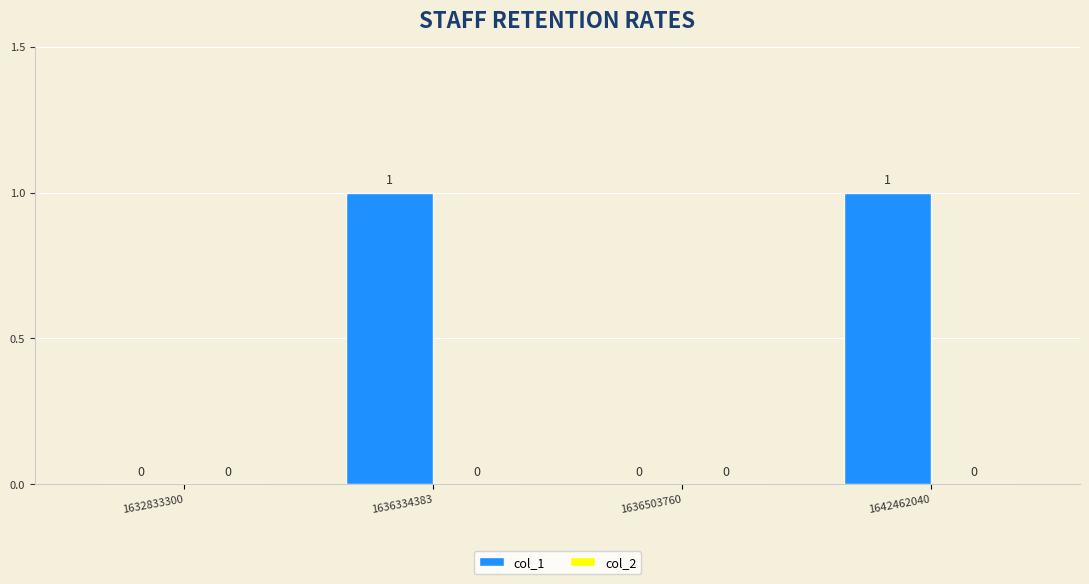

Are the bars horizontal?

No